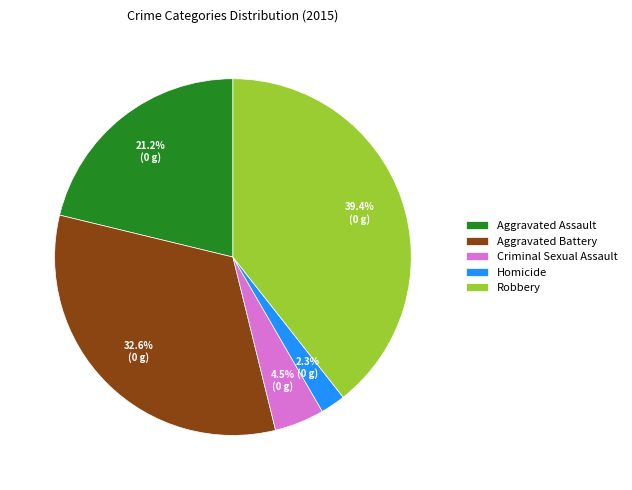

Rank the categories by value from lowest to highest.

Homicide, Criminal Sexual Assault, Aggravated Assault, Aggravated Battery, Robbery